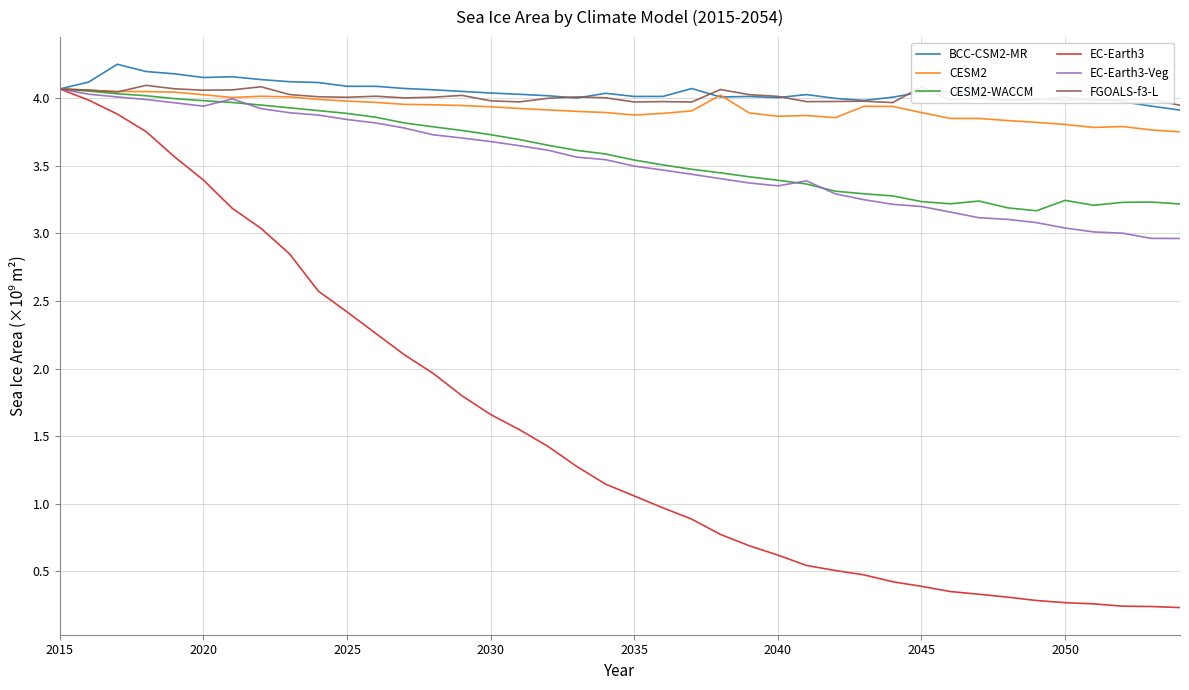

Which series has the largest range (max minus min)?

EC-Earth3